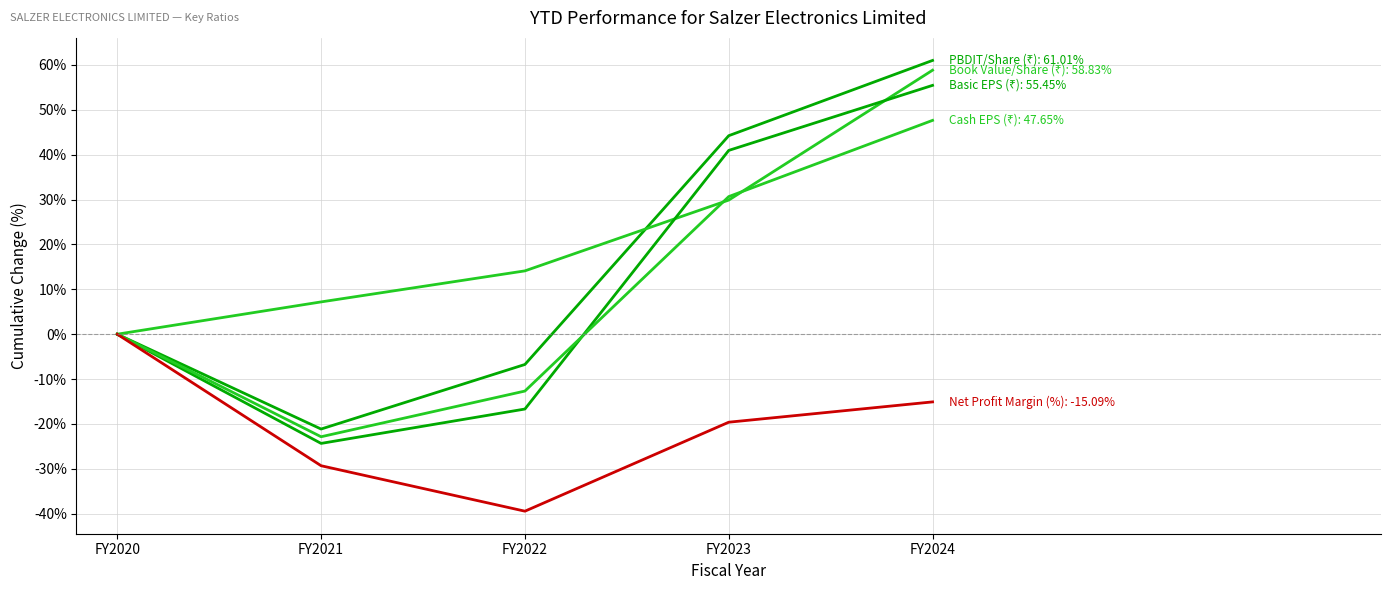

Is this an area chart (filled region under the line)?

No